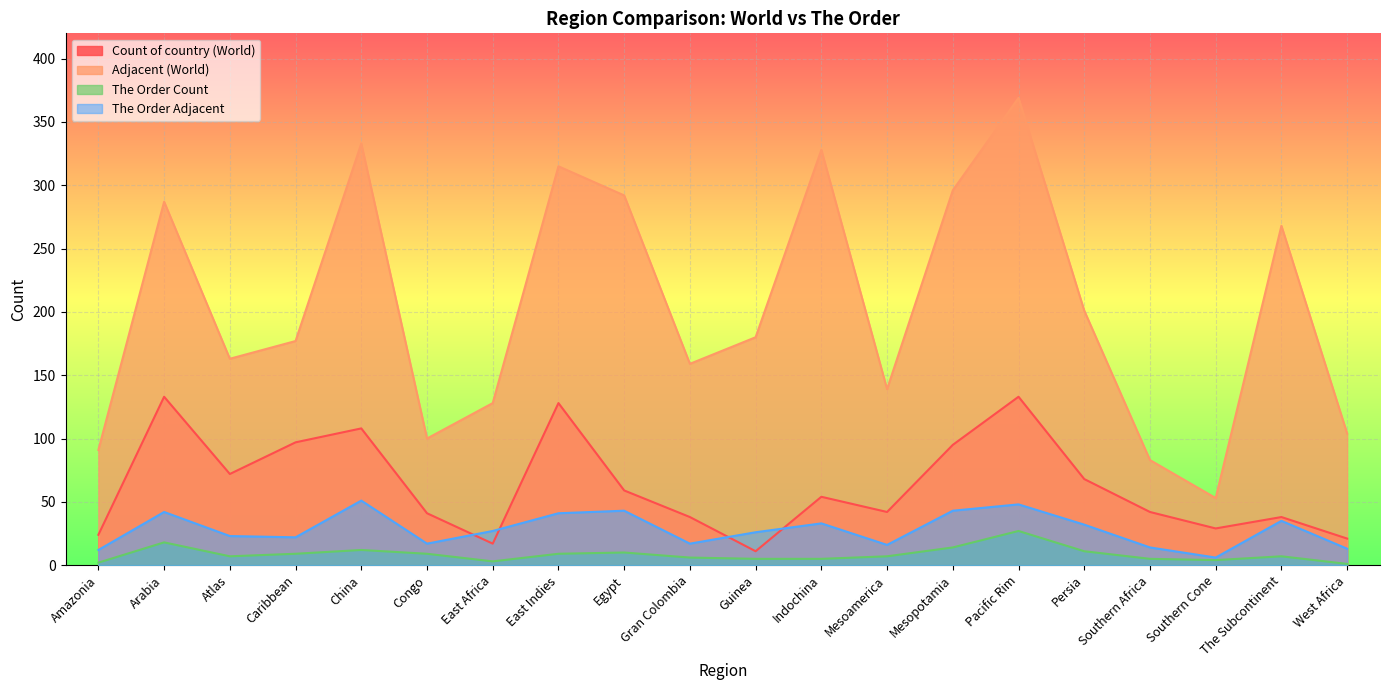

Is it true that Count of country (World) equals 70 at Mesoamerica?

False